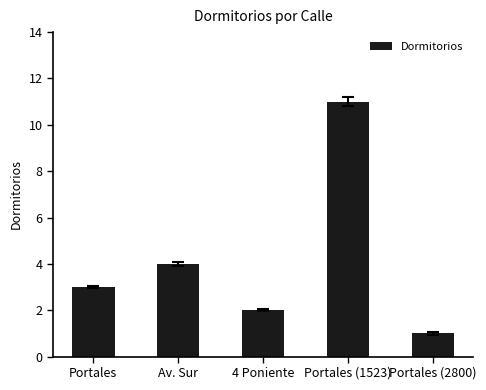

Reading left to right, extract all data points from this chart.

Portales=3	Av. Sur=4	4 Poniente=2	Portales (1523)=11	Portales (2800)=1